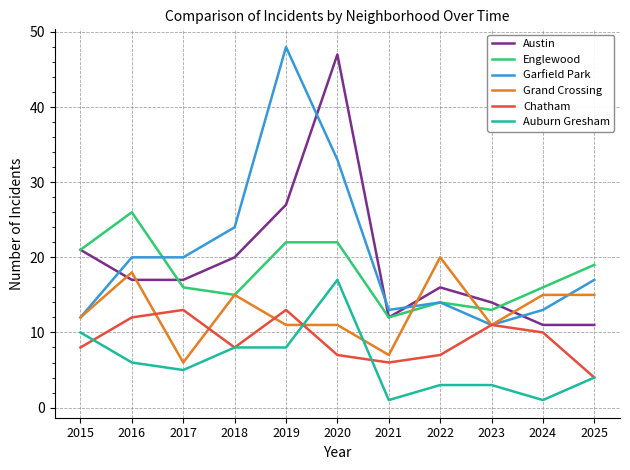

At 2020, list the series in order from smallest to largest.

Chatham, Grand Crossing, Auburn Gresham, Englewood, Garfield Park, Austin